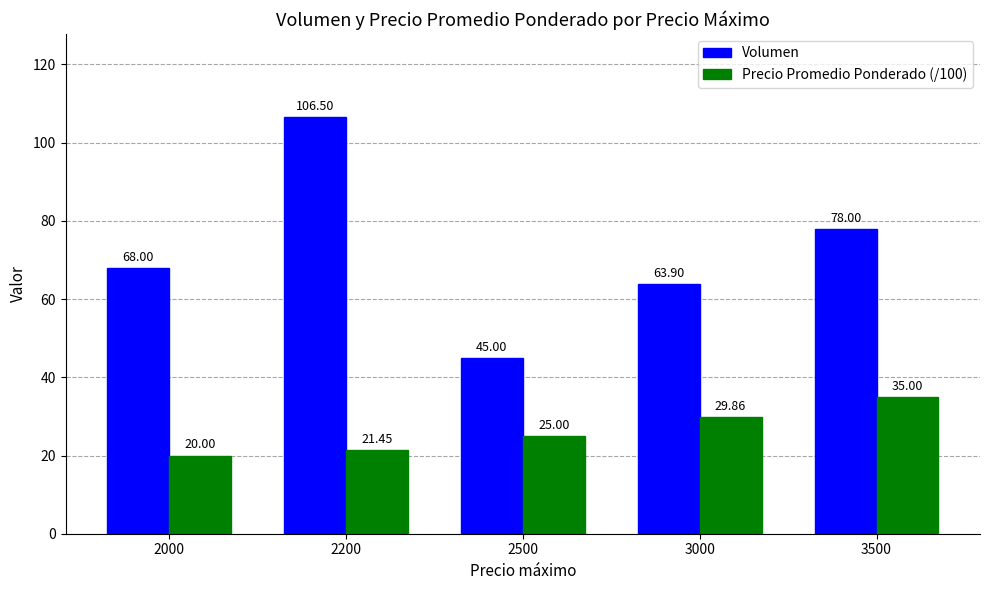

Which series has the widest spread of values?

Volumen